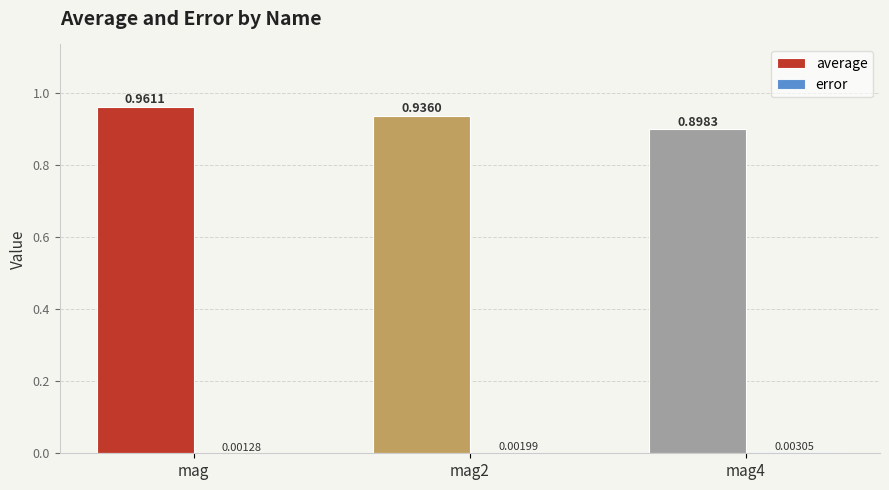

Which series changed the most between mag2 and mag4?

average